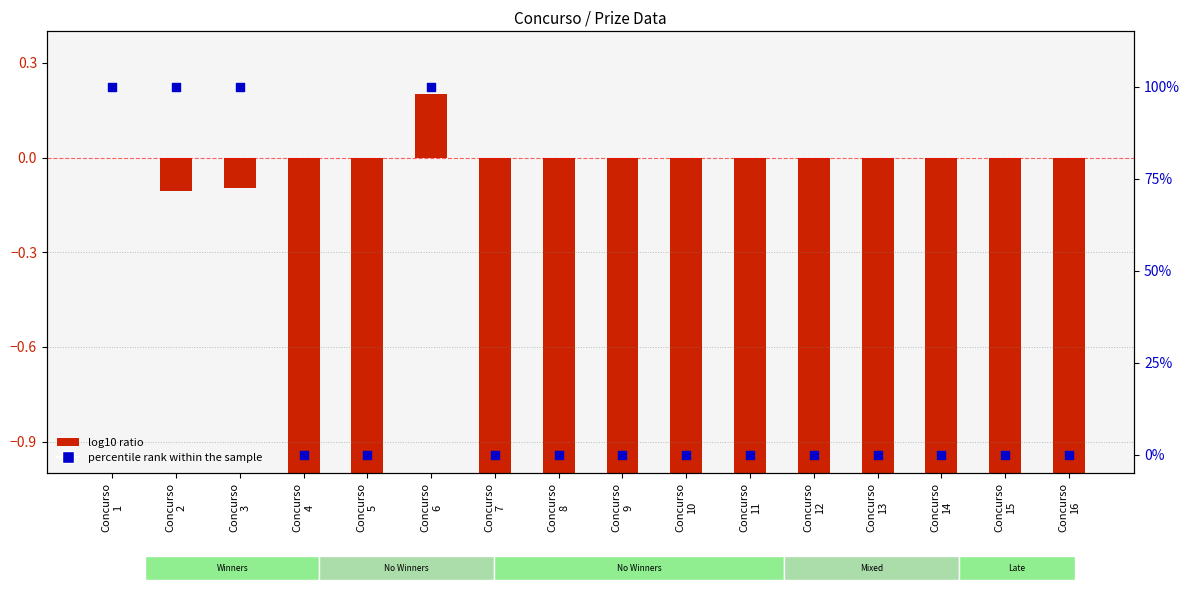

At which category is the sum across all series the highest?

Concurso
6